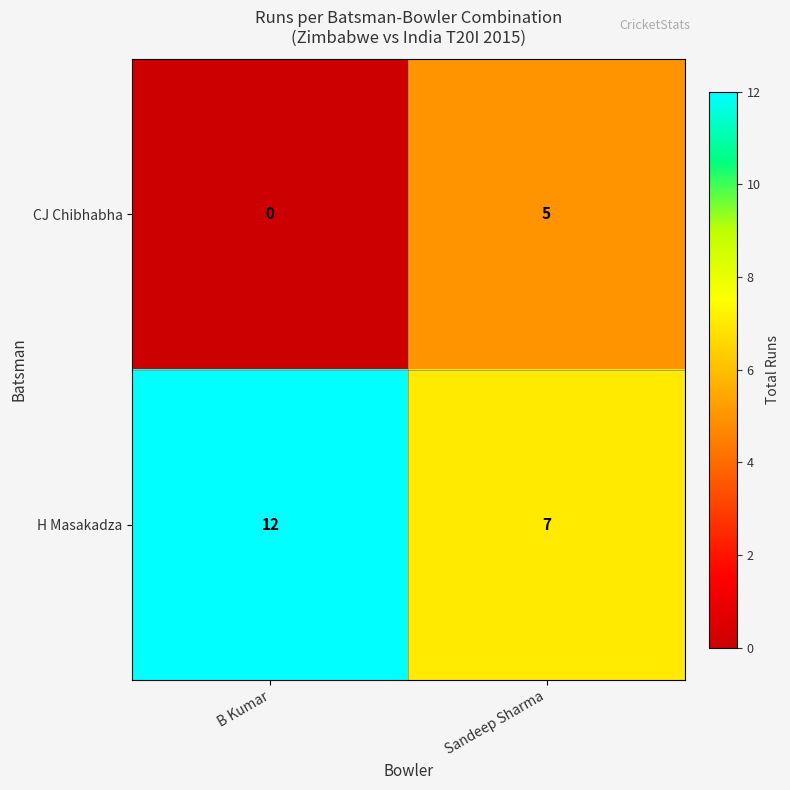

How many data points does each series have?

2